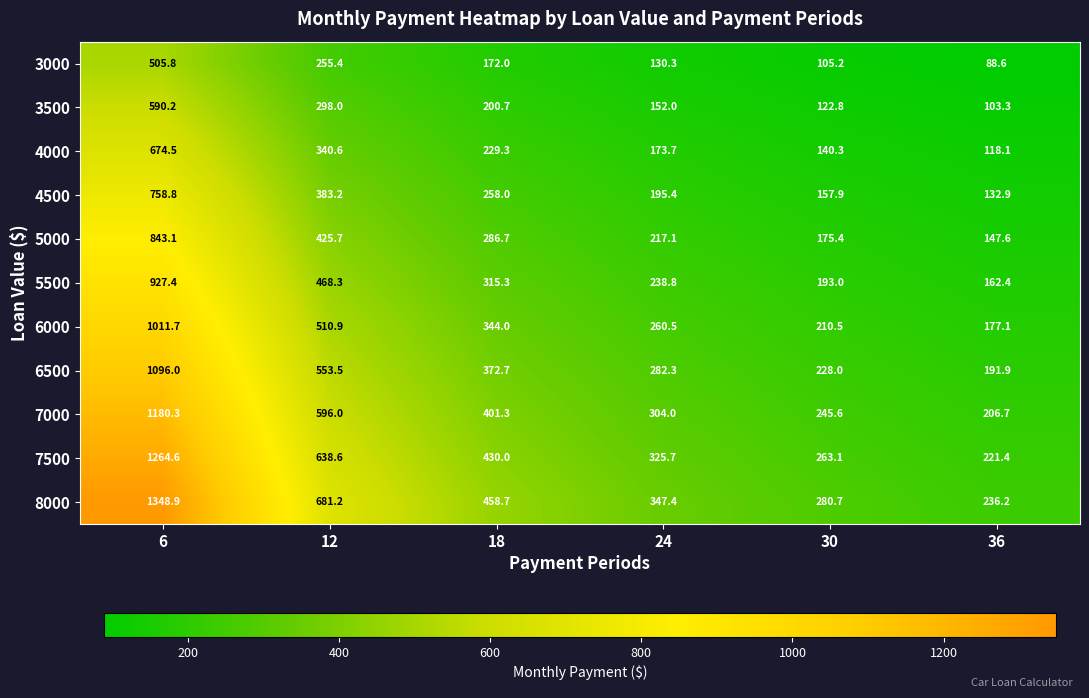

Which series has the largest total across all categories?

8000